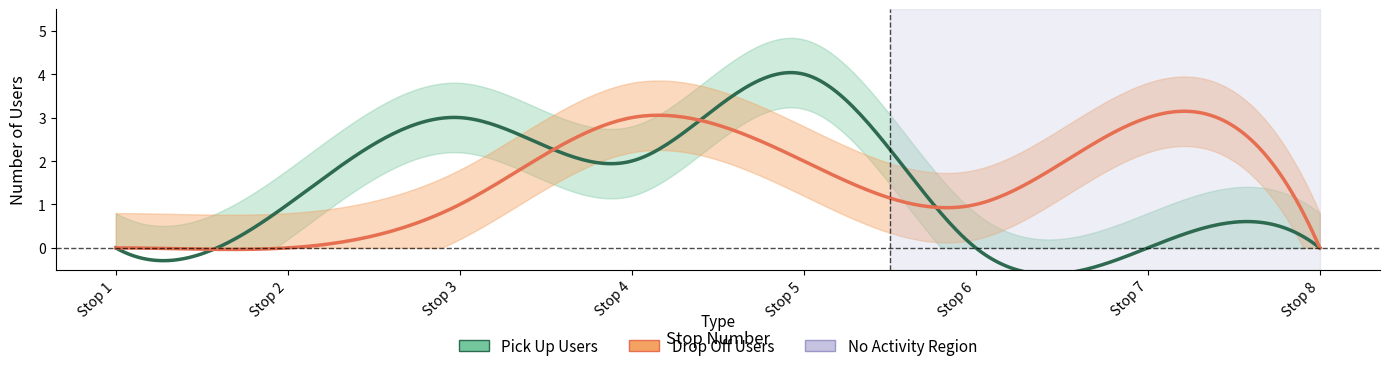

Which series has the largest total across all categories?

pick_up_count